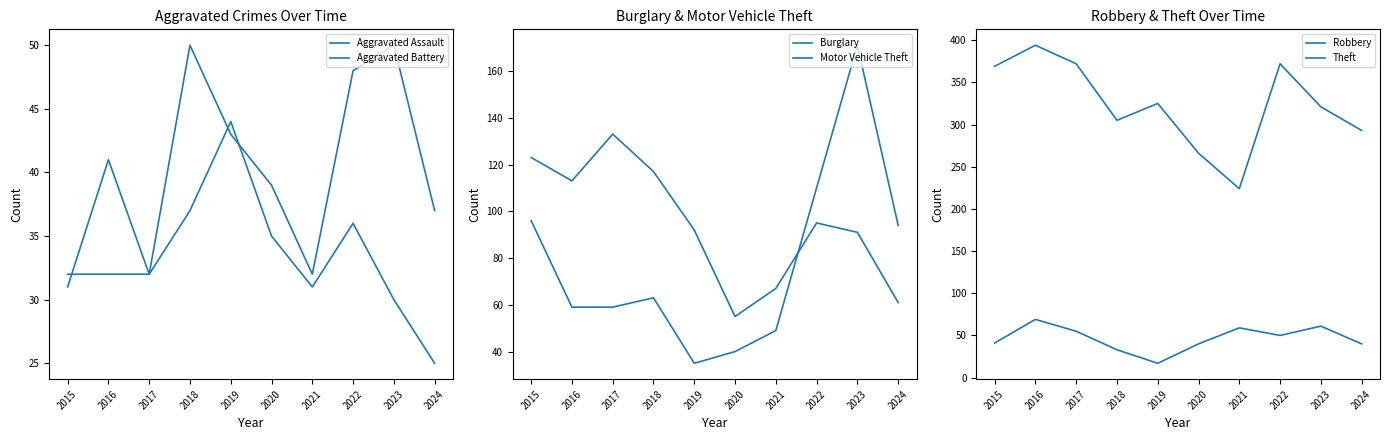

Where is the first local minimum for Theft?

2018